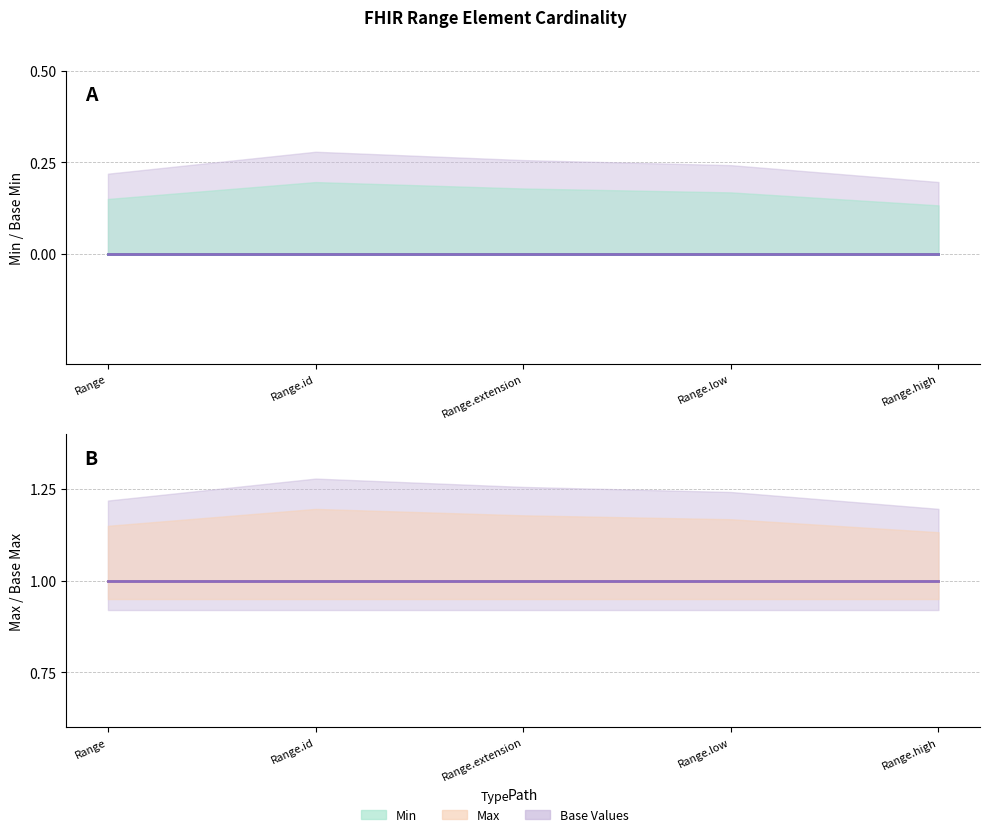

What position from the right is Range.extension?

3